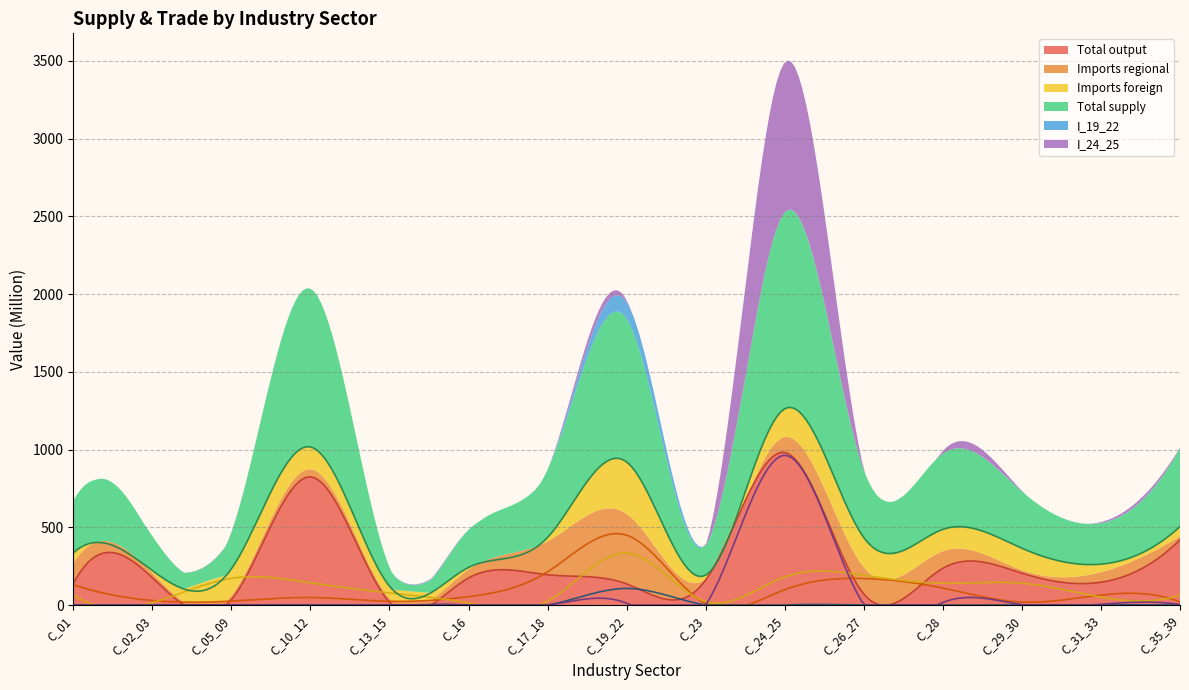

Reading right to left, list all the values displayed in this chart.

Total output: C_35_39=420.8	C_31_33=147.4	C_29_30=205.3	C_28=236.9	C_26_27=71.8	C_24_25=981.8	C_23=161.5	C_19_22=136.6	C_17_18=195.3	C_16=174.5	C_13_15=18.8	C_10_12=824.8	C_05_09=35.2	C_02_03=176.5	C_01=138.0
Imports regional: C_35_39=20.7	C_31_33=64.4	C_29_30=19.4	C_28=109.6	C_26_27=171.1	C_24_25=99.6	C_23=8.3	C_19_22=449.6	C_17_18=214.3	C_16=54.4	C_13_15=24.5	C_10_12=49.1	C_05_09=25.8	C_02_03=29.6	C_01=131.1
Imports foreign: C_35_39=63.4	C_31_33=51.6	C_29_30=141.0	C_28=140.6	C_26_27=191.6	C_24_25=181.4	C_23=22.8	C_19_22=334.6	C_17_18=25.7	C_16=13.3	C_13_15=78.4	C_10_12=143.5	C_05_09=172.3	C_02_03=16.1	C_01=66.2
Total supply: C_35_39=504.8	C_31_33=263.4	C_29_30=365.7	C_28=487.1	C_26_27=434.5	C_24_25=1262.8	C_23=192.7	C_19_22=920.8	C_17_18=435.3	C_16=242.2	C_13_15=121.7	C_10_12=1017.5	C_05_09=233.2	C_02_03=222.2	C_01=335.4
I_19_22: C_35_39=0.3	C_31_33=1.6	C_29_30=0.0	C_28=0.1	C_26_27=0.3	C_24_25=0.5	C_23=0.1	C_19_22=107.3	C_17_18=0.3	C_16=0.0	C_13_15=0.1	C_10_12=0.2	C_05_09=0.9	C_02_03=0.0	C_01=0.0
I_24_25: C_35_39=3.9	C_31_33=5.8	C_29_30=3.7	C_28=16.7	C_26_27=3.1	C_24_25=963.4	C_23=0.5	C_19_22=12.2	C_17_18=0.1	C_16=0.3	C_13_15=0.2	C_10_12=0.0	C_05_09=1.7	C_02_03=0.0	C_01=0.0